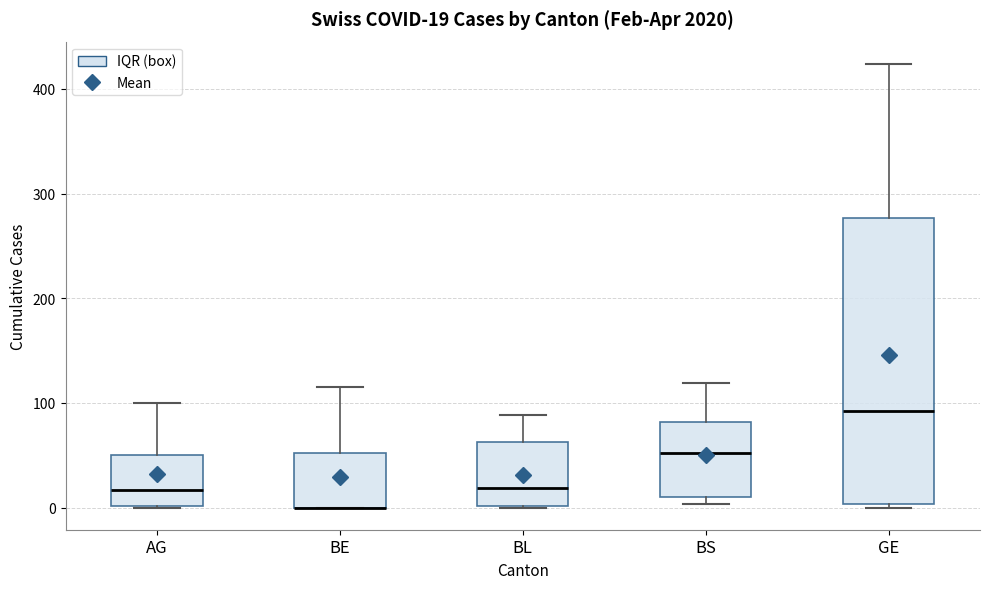

Comparing the boxes themselves (not the whiskers), which one is the tallest?

GE